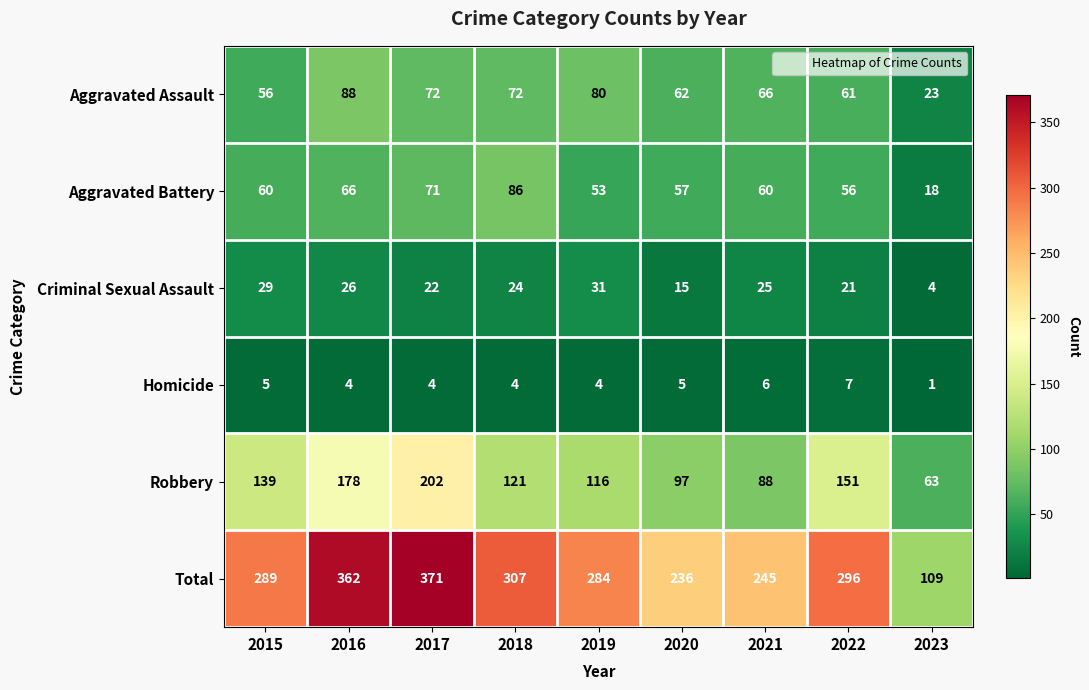

Is it true that Total equals 418 at 2015?

False